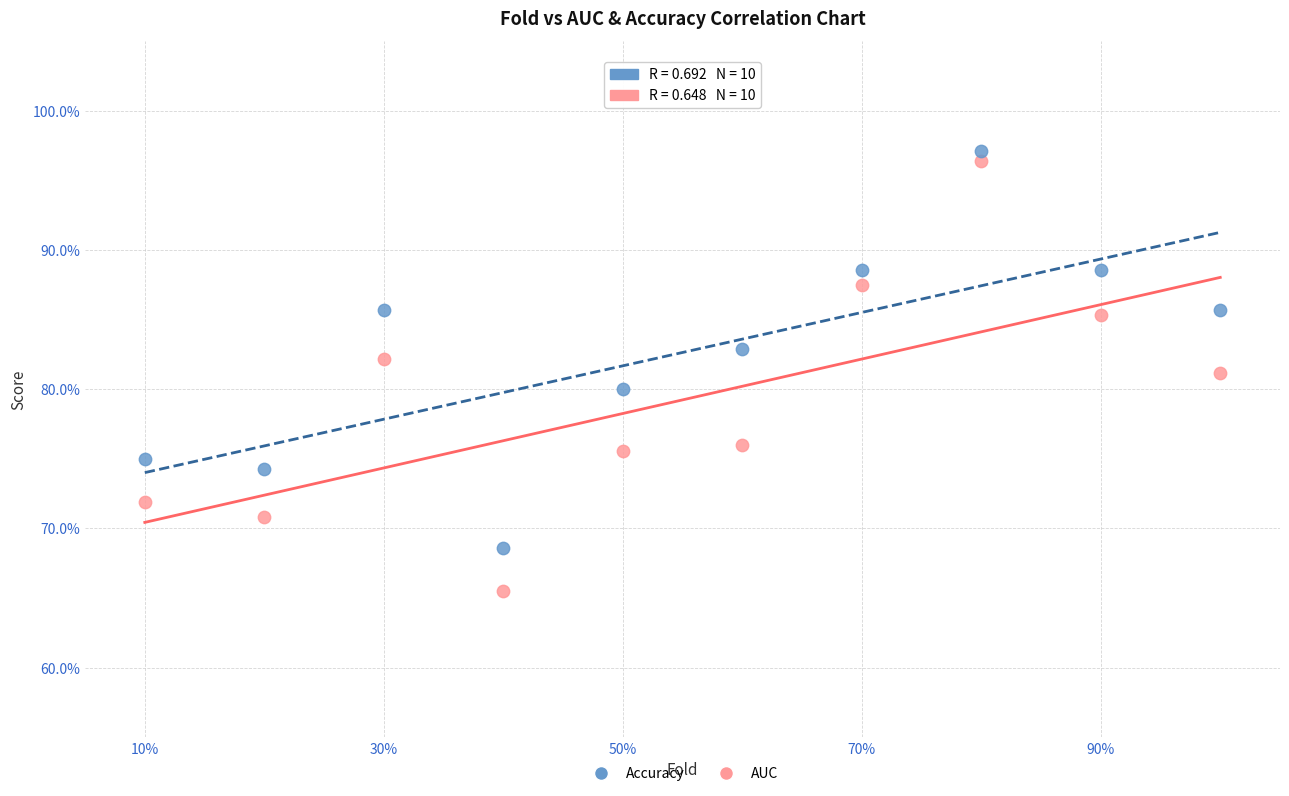

Which series reaches the minimum Y coordinate?

AUC